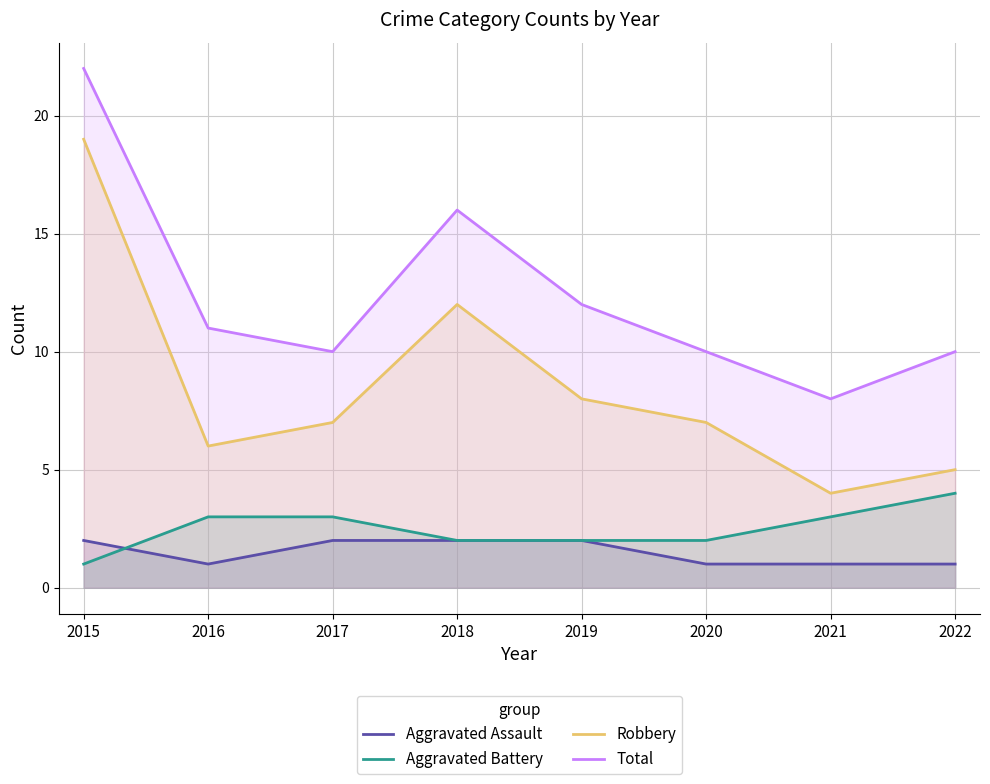

Which series has the largest total across all categories?

Total